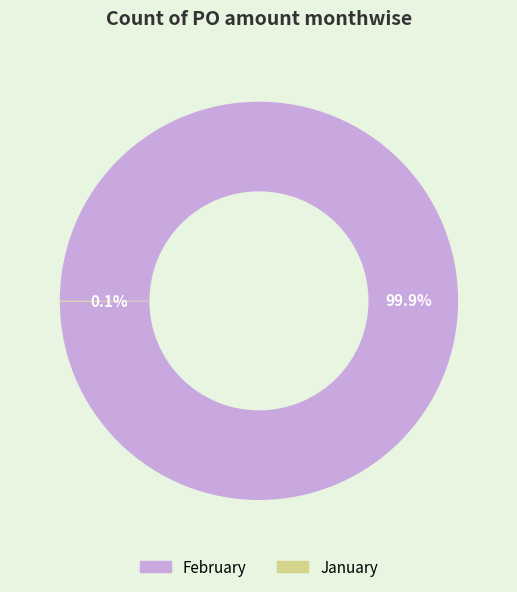

What is the largest slice in the pie chart?

February